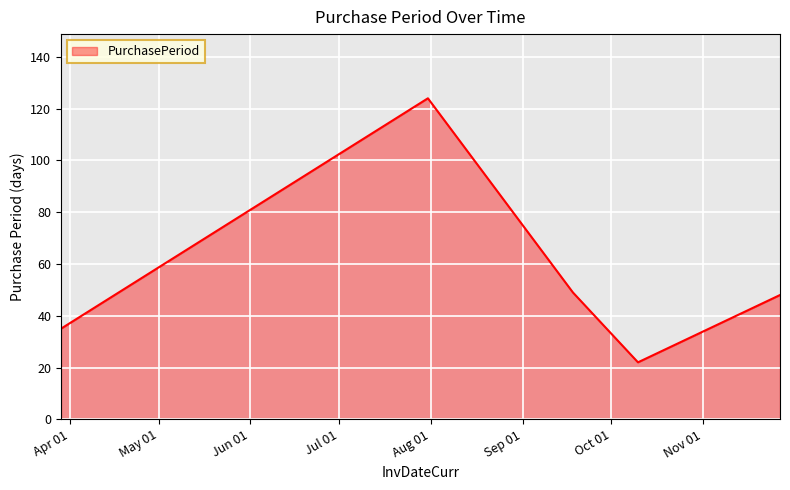

What is the minimum value shown in the chart?

22